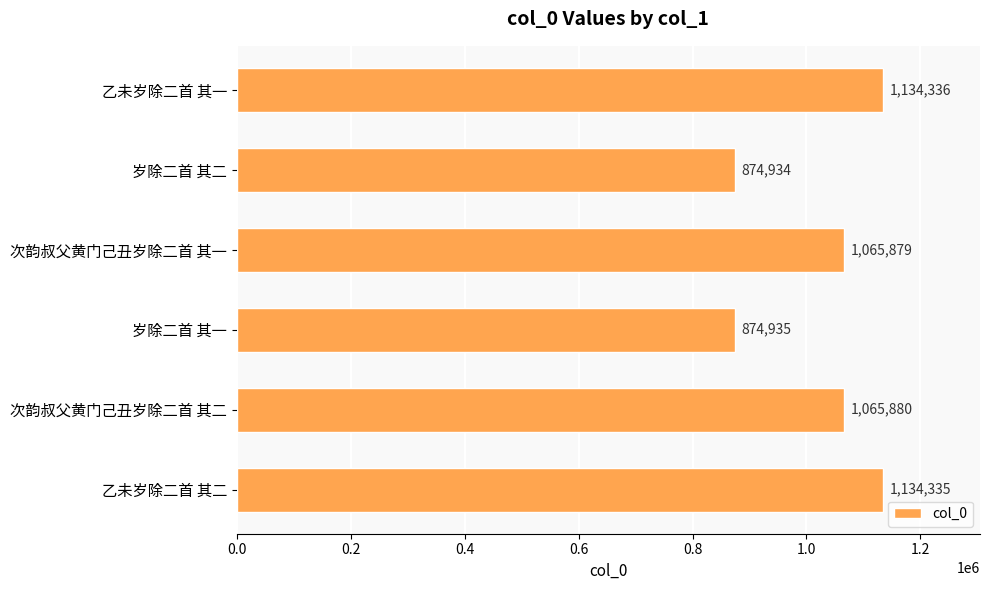

Rank the categories by value from highest to lowest.

乙未岁除二首 其一, 乙未岁除二首 其二, 次韵叔父黄门己丑岁除二首 其二, 次韵叔父黄门己丑岁除二首 其一, 岁除二首 其一, 岁除二首 其二